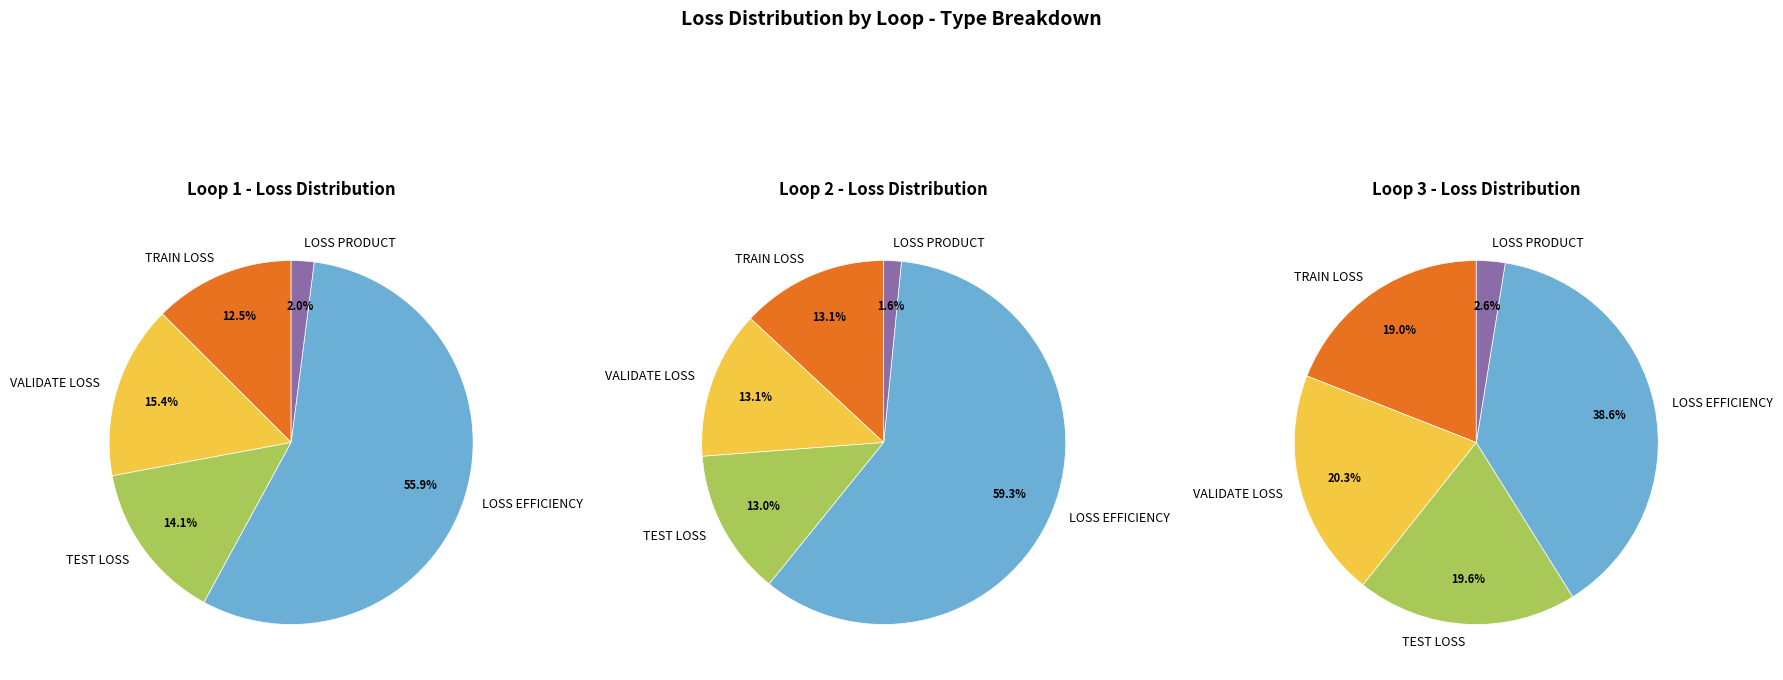

To the nearest percent, what percentage of the pie is TEST LOSS?

13%